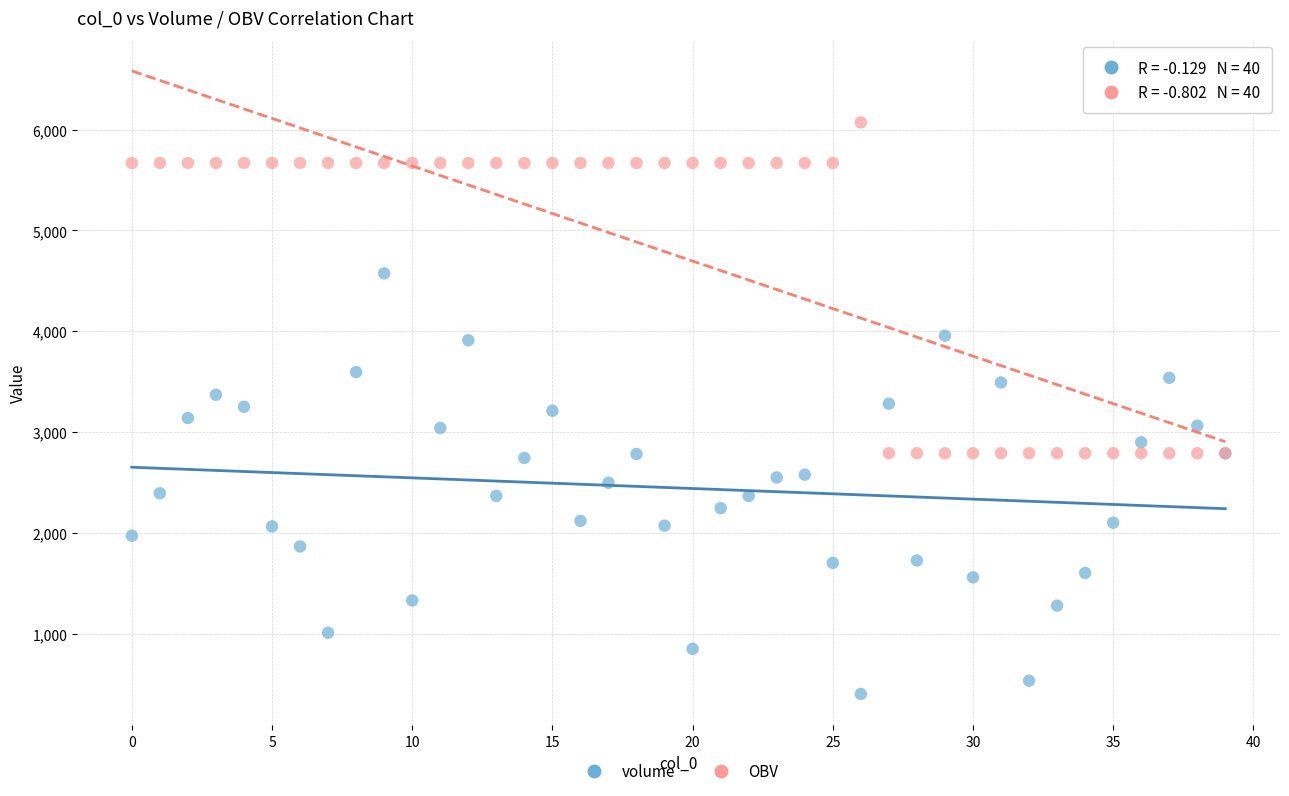

Which series reaches the minimum Y coordinate?

volume